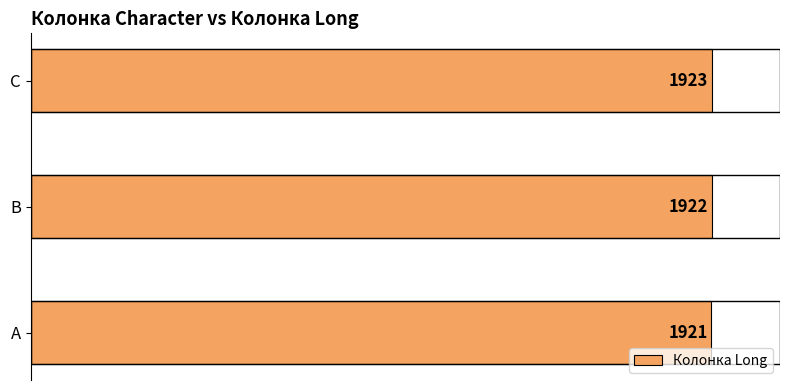

Is it true that the value at A is 1127?

False